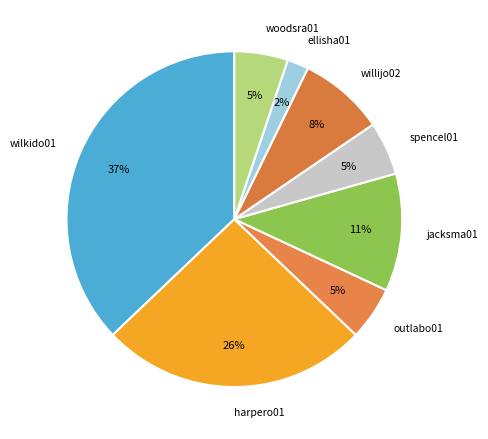

What is the smallest slice in the pie chart?

ellisha01